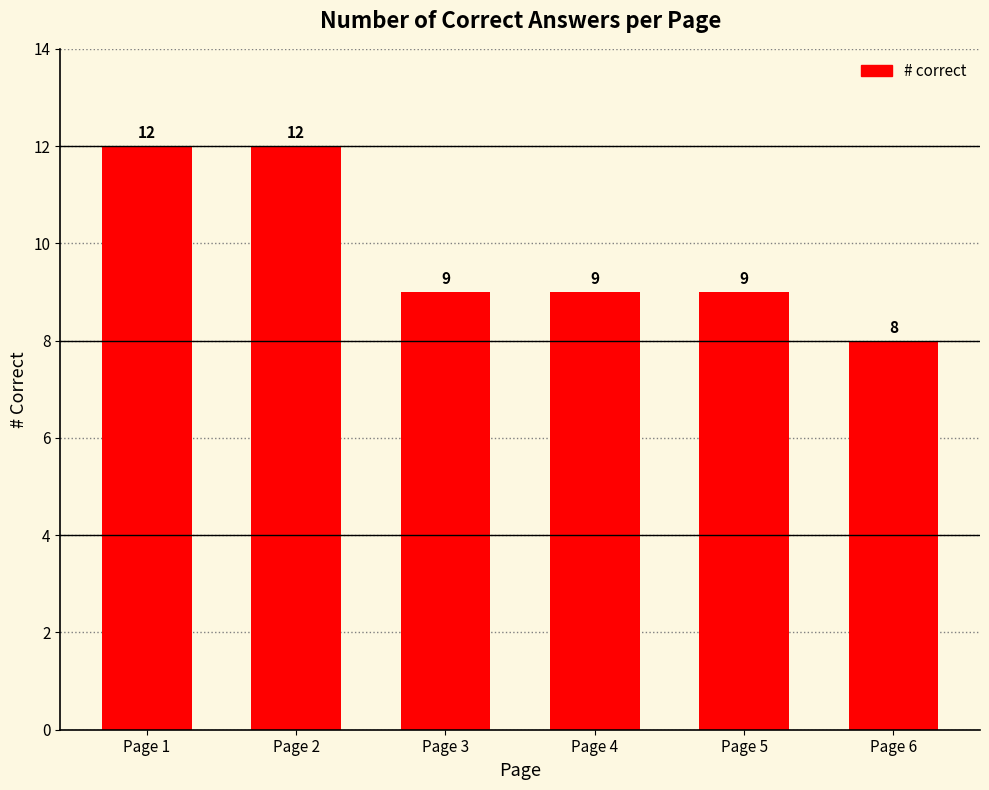

What is the difference between the values at Page 2 and Page 6?

4